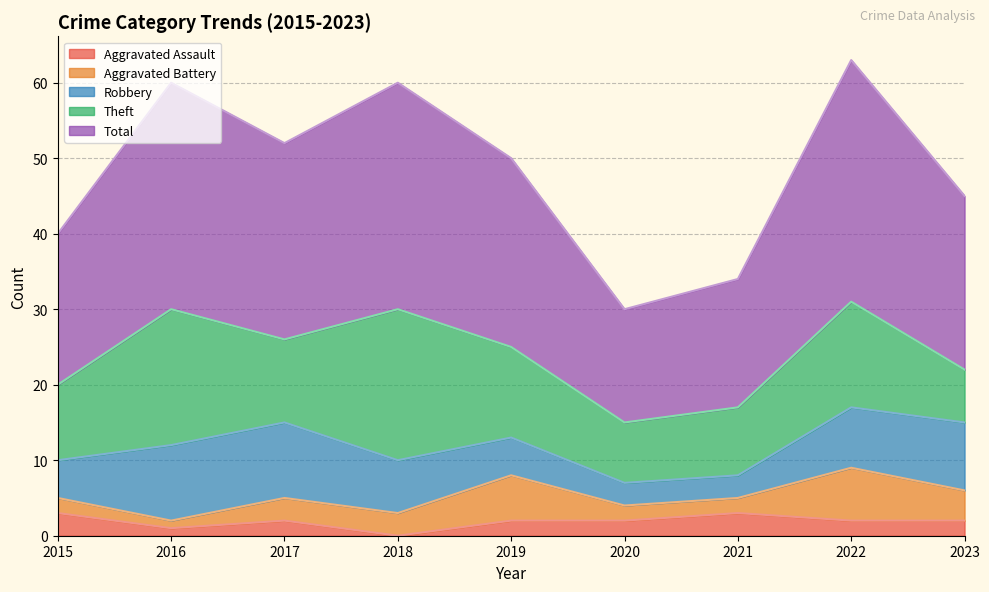

Reading left to right, what are all the values shown in this chart?

Aggravated Assault: 3	1	2	0	2	2	3	2	2
Aggravated Battery: 2	1	3	3	6	2	2	7	4
Robbery: 5	10	10	7	5	3	3	8	9
Theft: 10	18	11	20	12	8	9	14	7
Total: 20	30	26	30	25	15	17	32	23